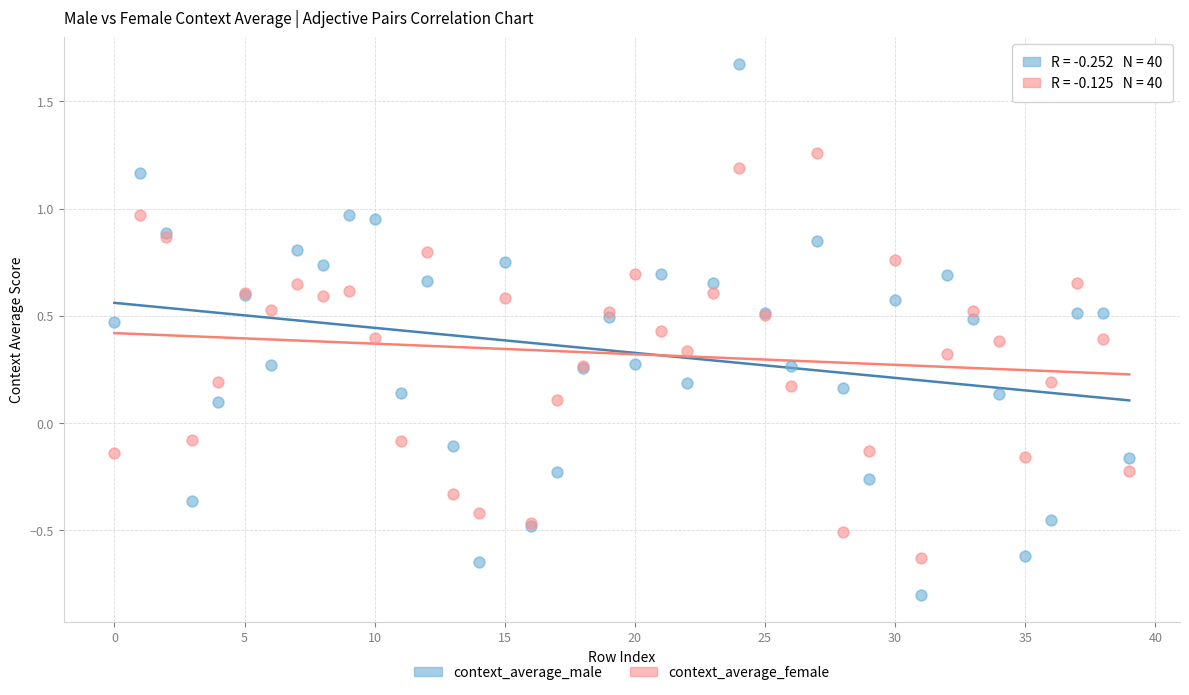

Which series has the largest Y range (max minus min)?

context_average_male